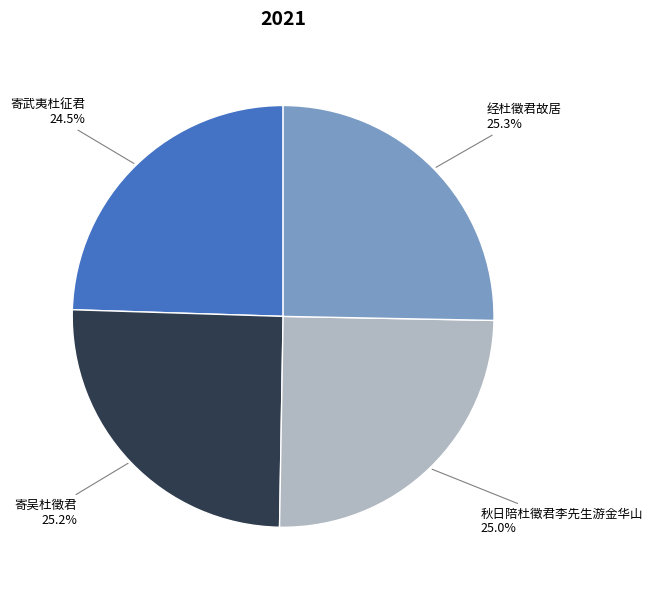

Is there a majority slice in this chart?

No